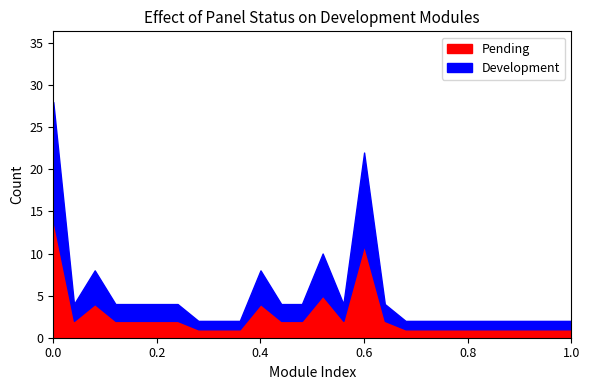

How many data points in Pending are above 2?

5